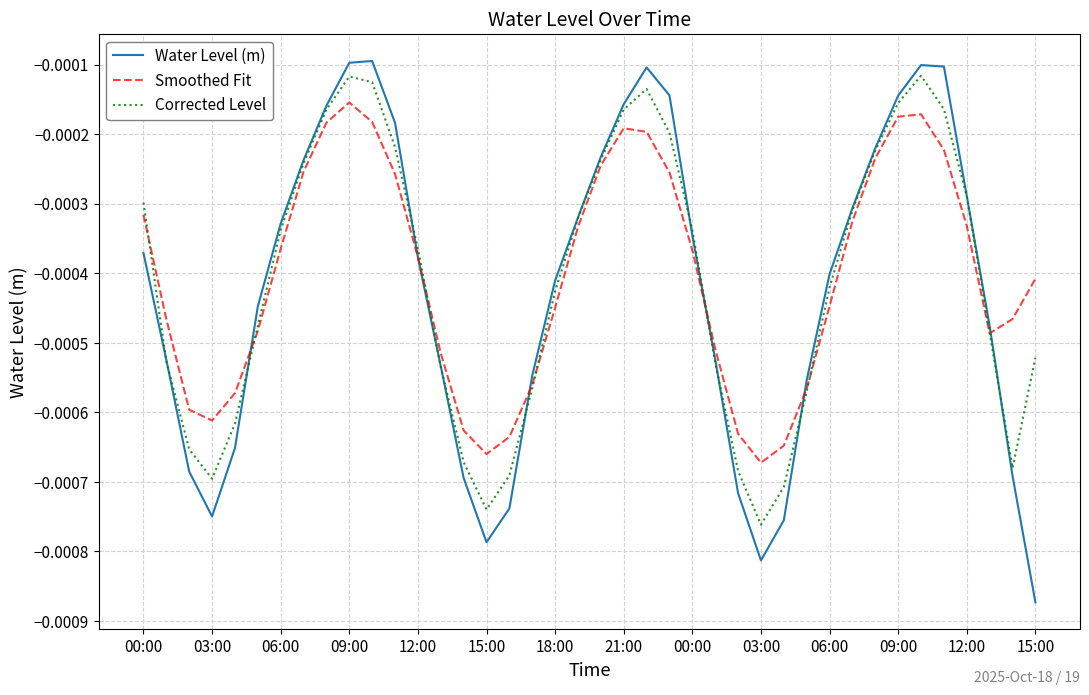

Which series has the widest spread of values?

Water Level (m)